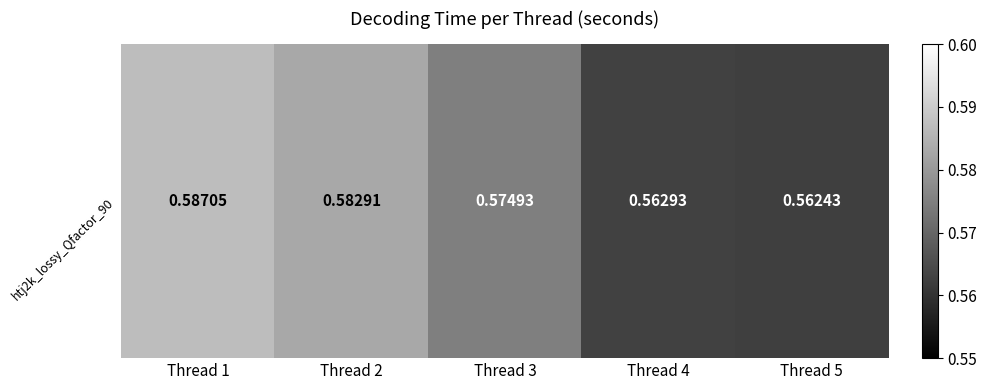

What is the sum of the values at Thread 2 and Thread 4?

1.1